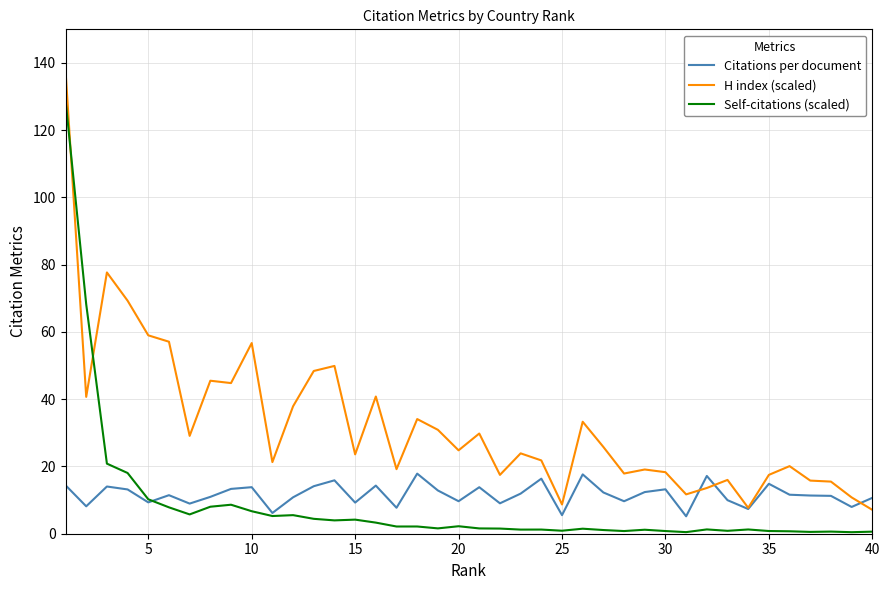

What is the greatest value displayed?

137.8